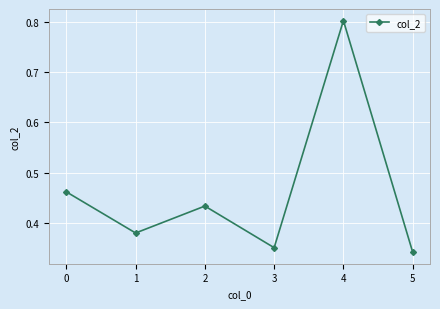

Does the chart have visible grid lines?

Yes